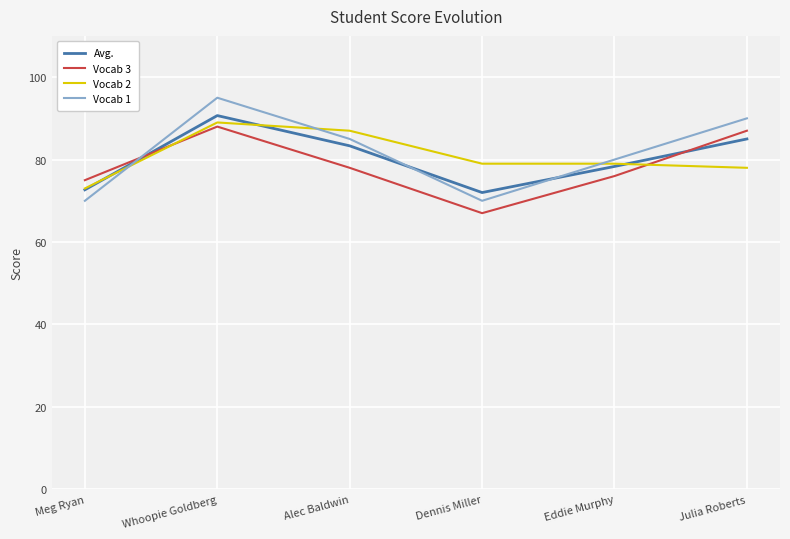

Which series ends up on top after the final intersection of Vocab 3 and Vocab 1?

Vocab 1